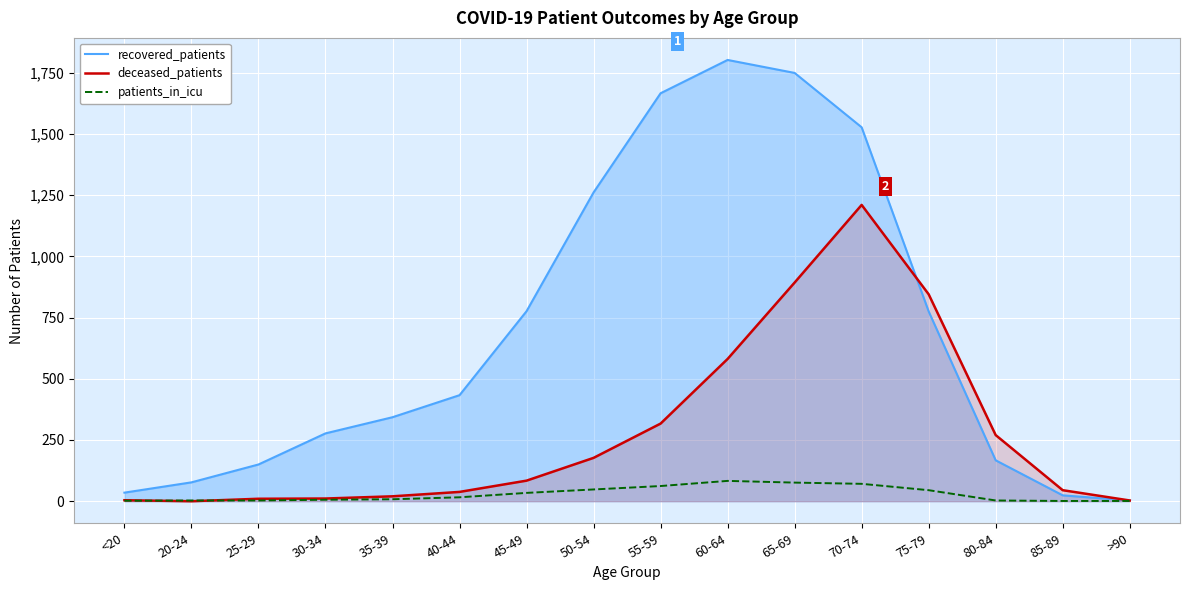

Reading right to left, extract all data points from this chart.

recovered_patients: 3	24	167	775	1527	1749	1802	1666	1261	776	433	343	277	150	77	35
deceased_patients: 3	45	270	845	1210	893	581	317	177	84	38	20	11	10	0	4
patients_in_icu: 1	1	3	45	71	76	83	62	48	34	16	8	6	3	3	2